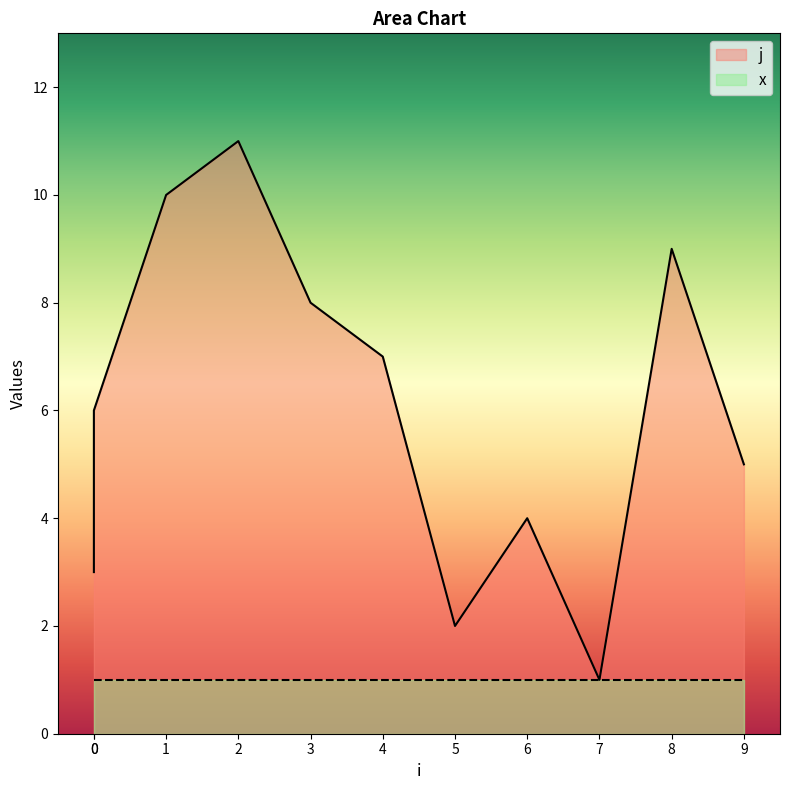

Rank the categories by value from lowest to highest.

7, 5, 0, 6, 9, 0, 4, 3, 8, 1, 2